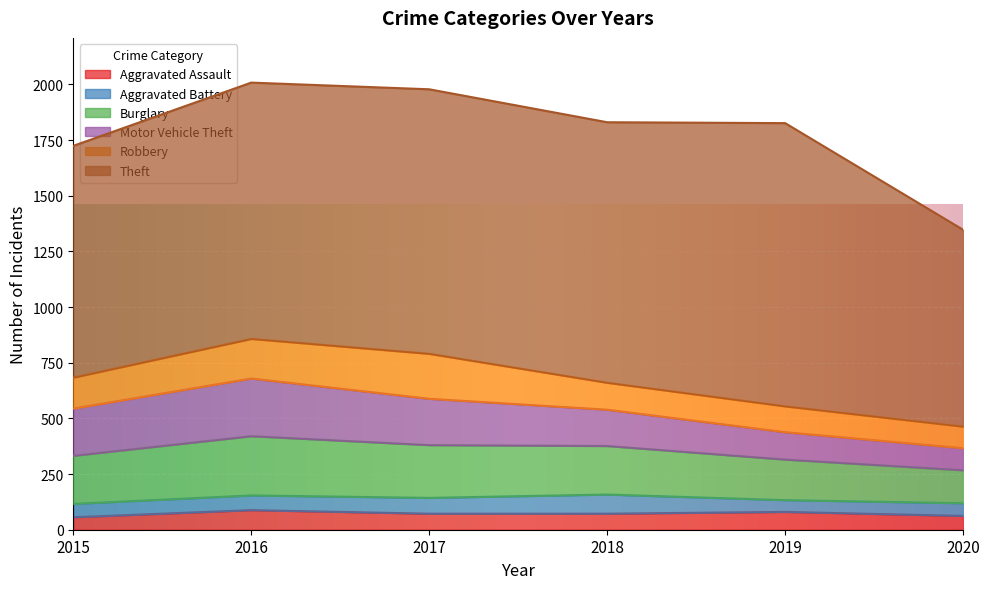

Reading left to right, what are all the values shown in this chart?

Aggravated Assault: 56	88	72	72	80	62
Aggravated Battery: 60	66	71	86	53	57
Burglary: 216	266	237	218	182	148
Motor Vehicle Theft: 212	259	208	163	123	99
Robbery: 139	178	202	121	116	97
Theft: 1041	1151	1188	1170	1272	884